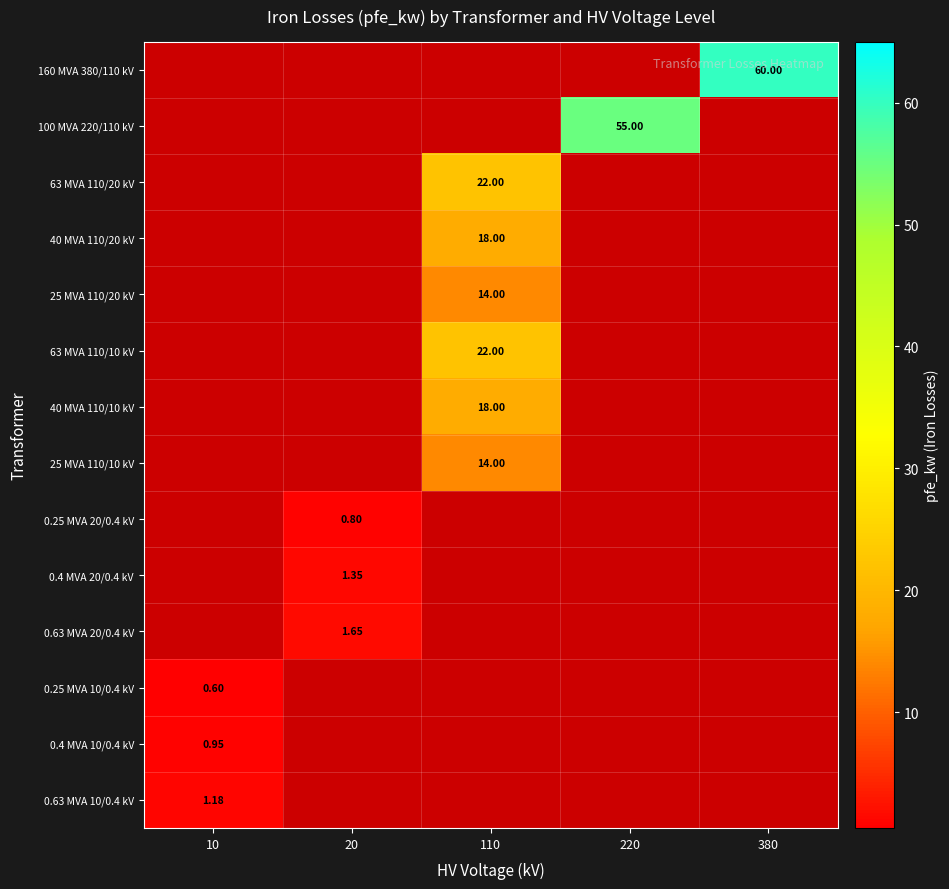

At which category does the chart reach its peak across all series?

380